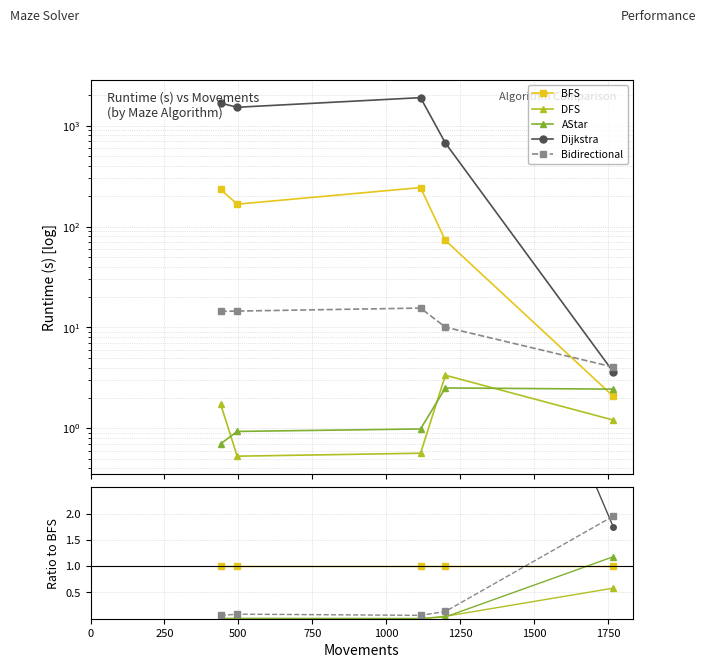

In DFS, how many points are lower than both neighbors (excluding endpoints)?

1